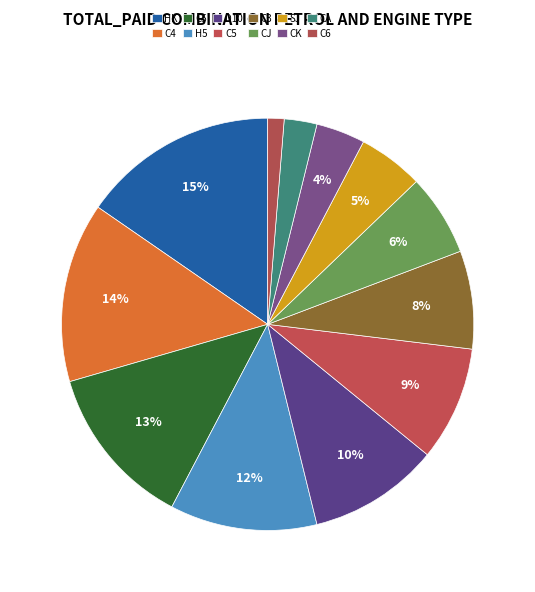

Count the number of slices in the pie.

12